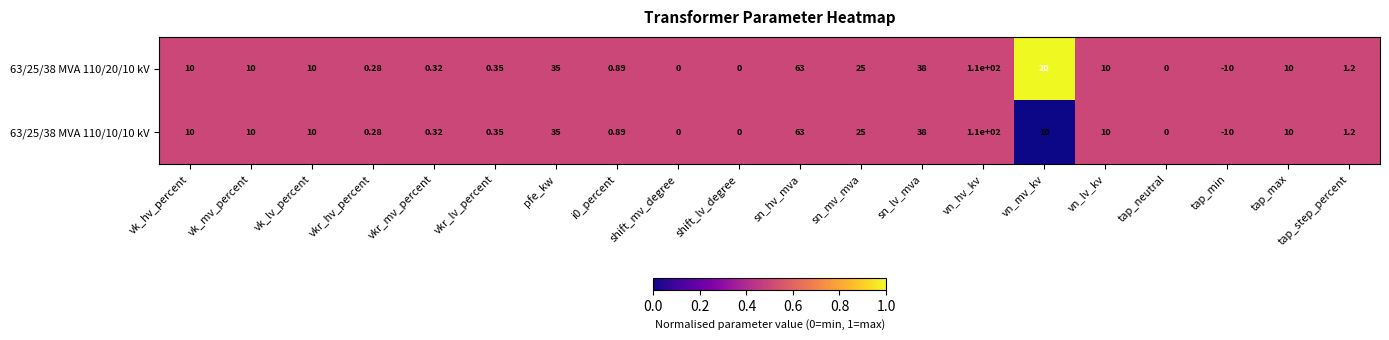

At which category does the chart reach its peak across all series?

vn_hv_kv